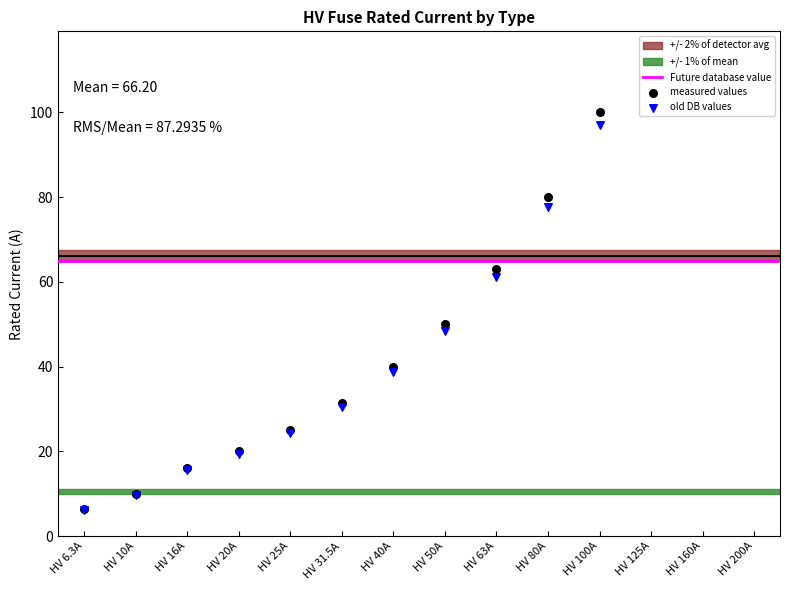

Which has a higher value, HV 16A or HV 6.3A?

HV 16A